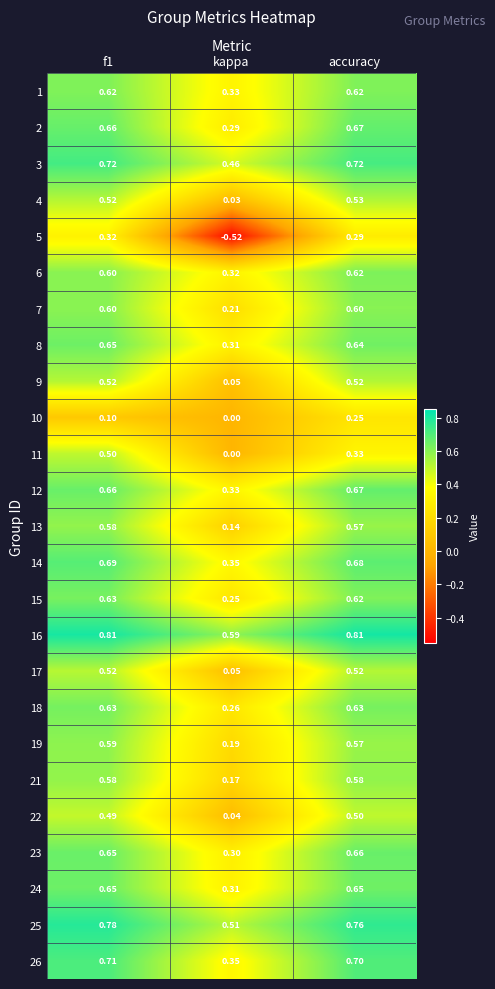

Which category has the lowest value across all series?

kappa